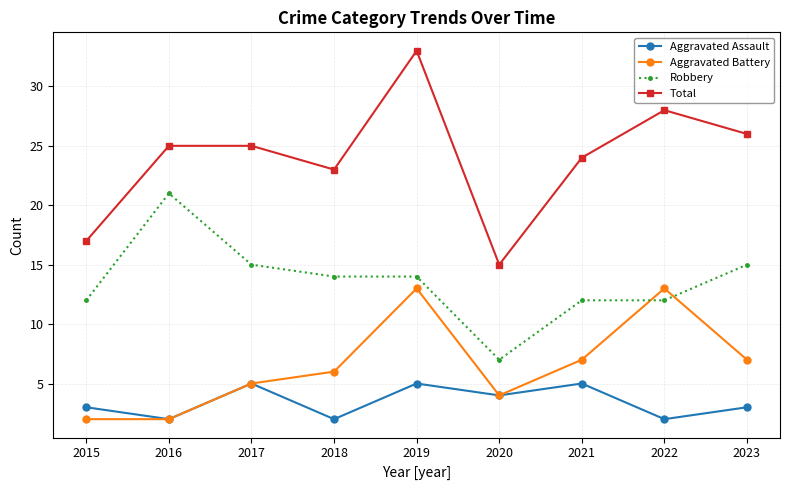

True or false: Total has a value of 33 at 2019.

True